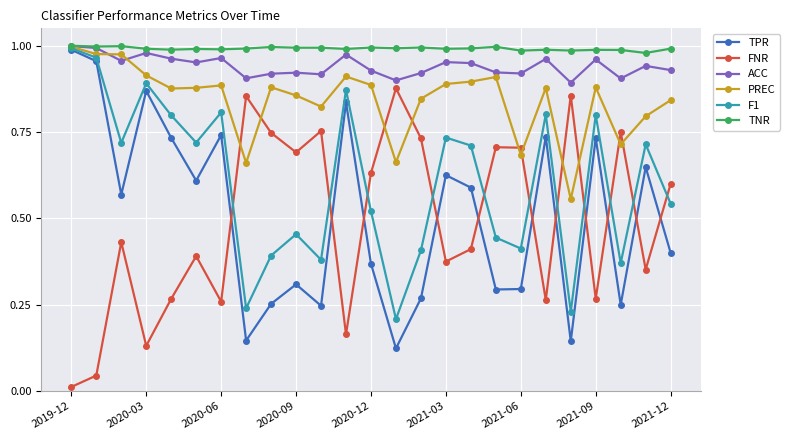

At how many categories does at least one series exceed 0?

25